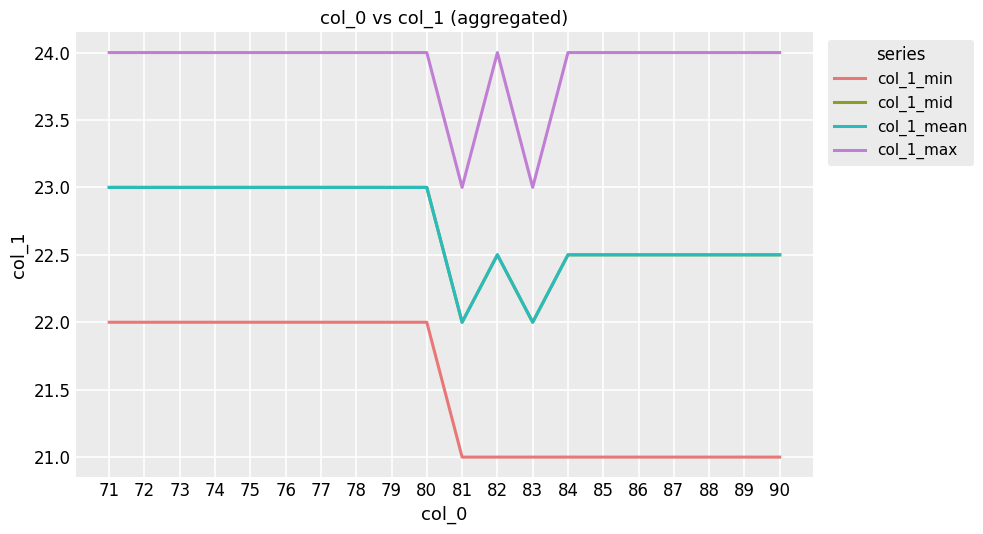

Does the chart display data point markers on the line(s)?

No